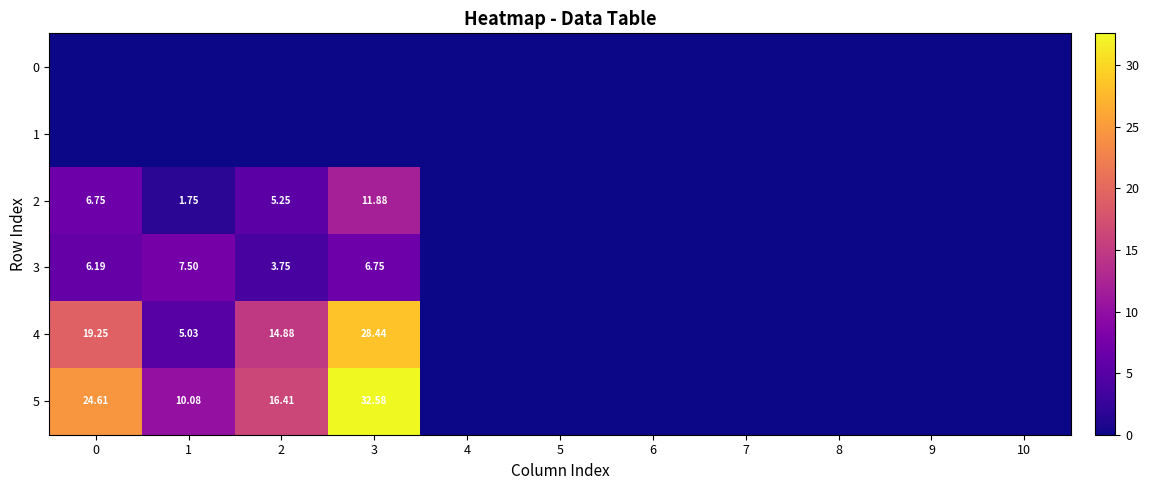

At how many categories does at least one series exceed 25?

1